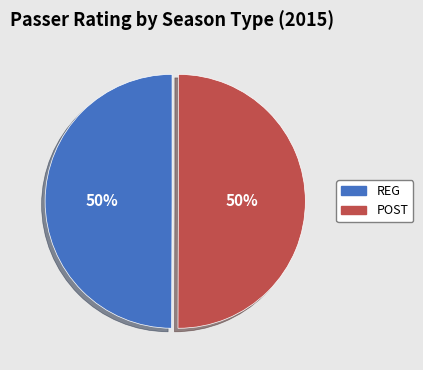

The REG slice represents 50% of the pie. True or false?

True